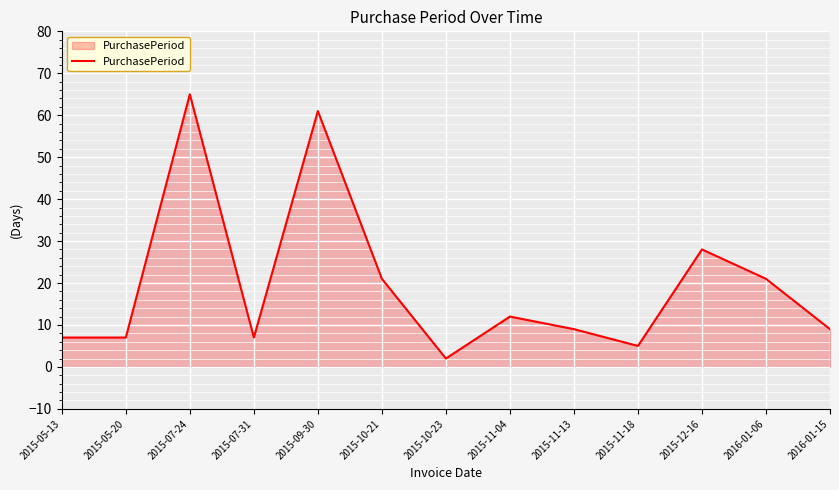

Reading left to right, what are all the values shown in this chart?

2015-05-13=7	2015-05-20=7	2015-07-24=65	2015-07-31=7	2015-09-30=61	2015-10-21=21	2015-10-23=2	2015-11-04=12	2015-11-13=9	2015-11-18=5	2015-12-16=28	2016-01-06=21	2016-01-15=9